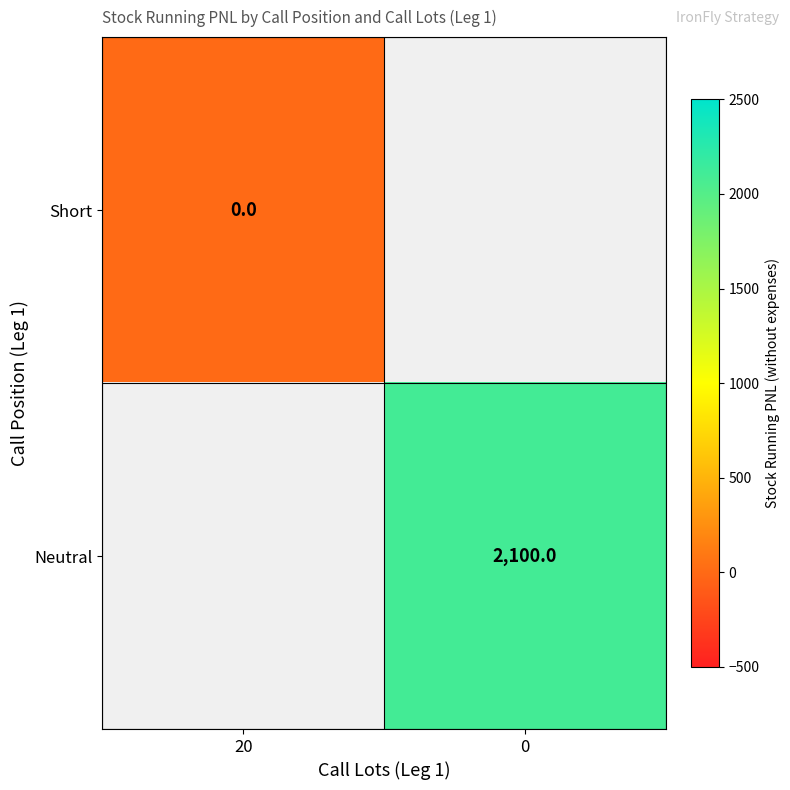

The Neutral series shows 2100 at 0. True or false?

True